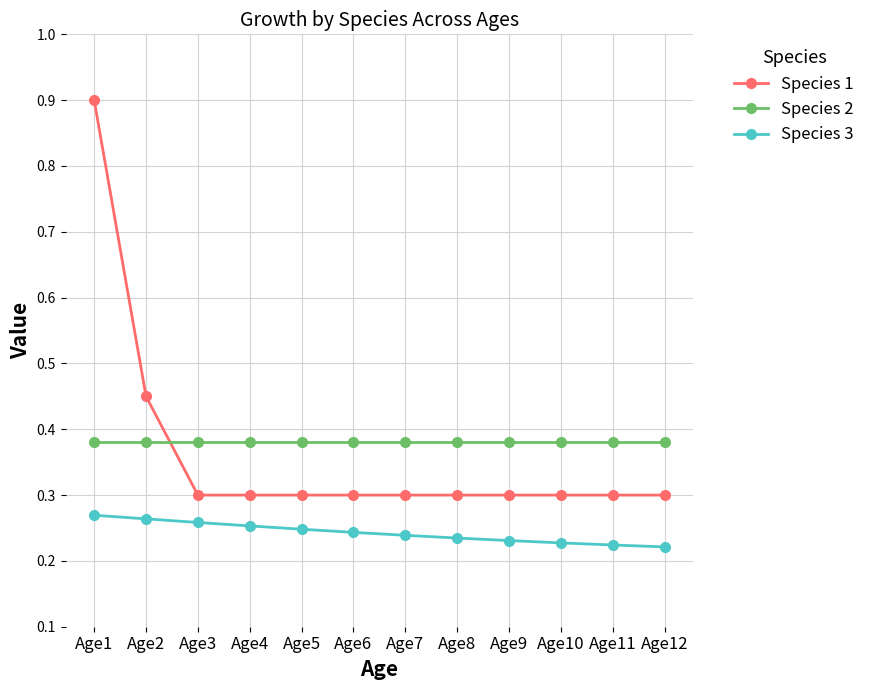

True or false: Species 3 has a value of 0.1 at Age8.

False